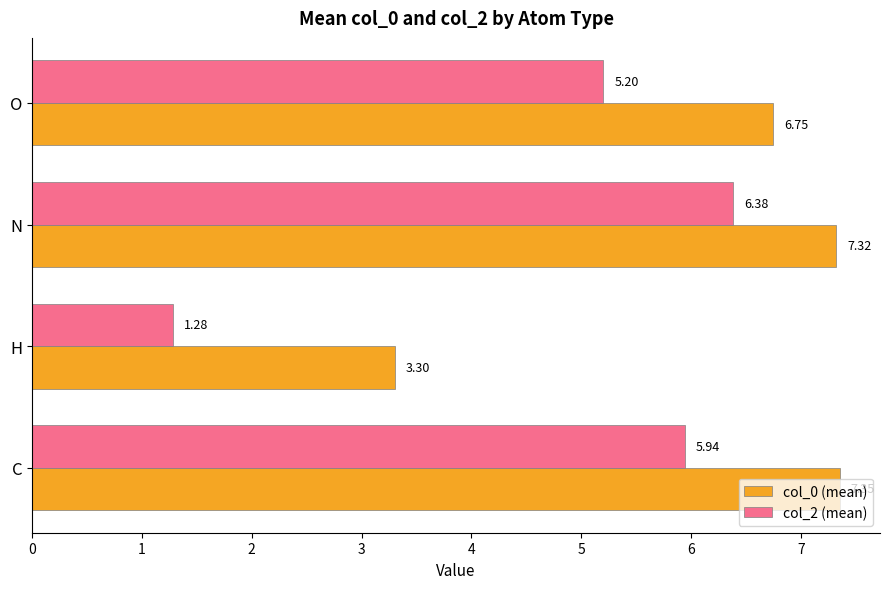

At how many categories does at least one series exceed 2?

4